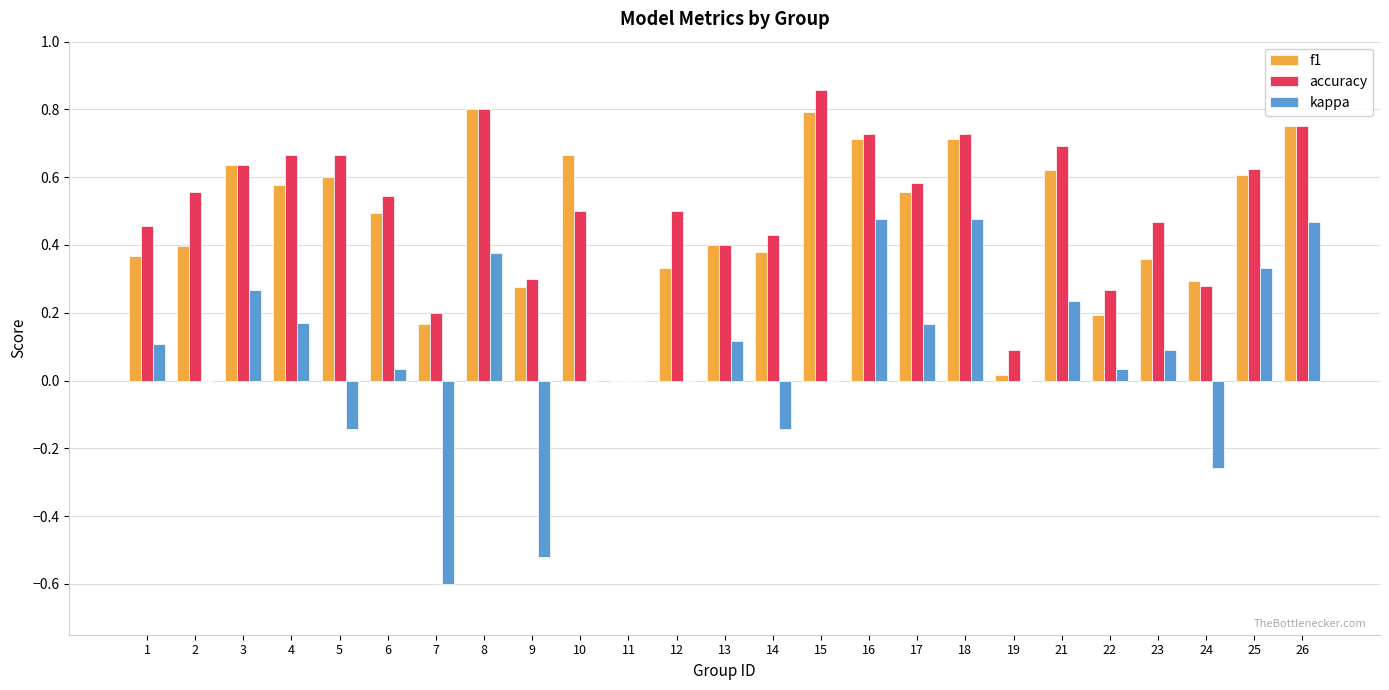

Which series has the largest total across all categories?

accuracy